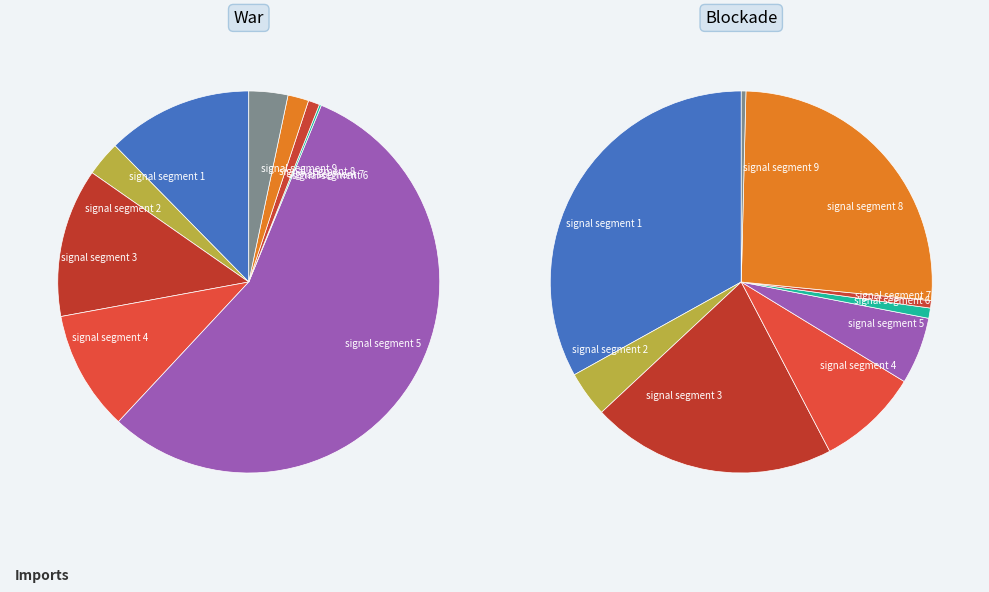

To the nearest percent, what is the difference between the signal segment 5 and signal segment 9 slice percentages?

52%